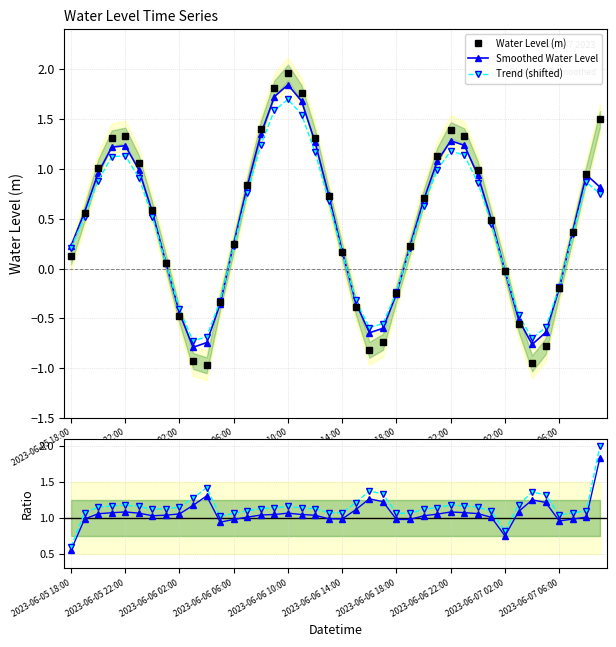

True or false: Water Level (m) has more than 2 points higher than both neighbors.

True